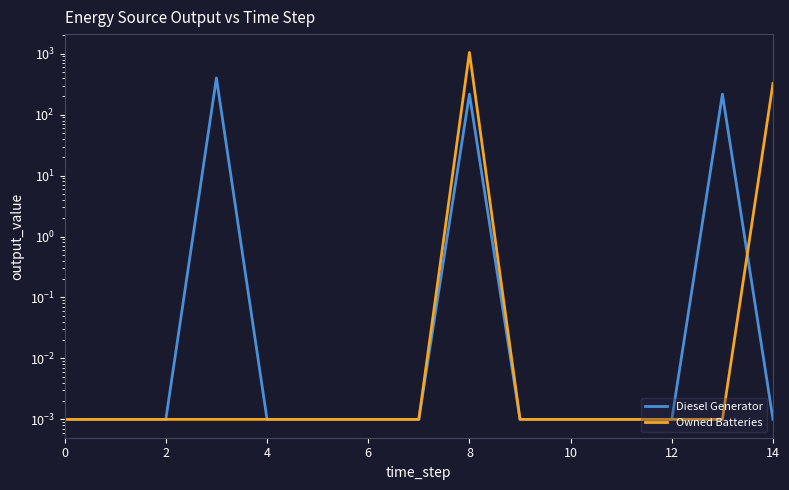

True or false: Diesel Generator has more than 0 interior local peaks.

True